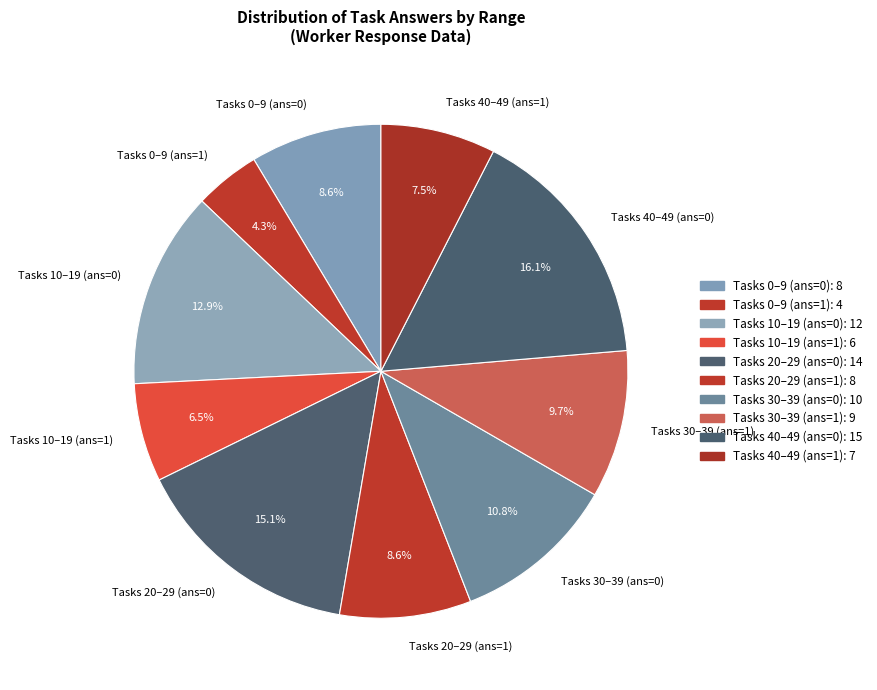

Does any single category account for the majority?

No